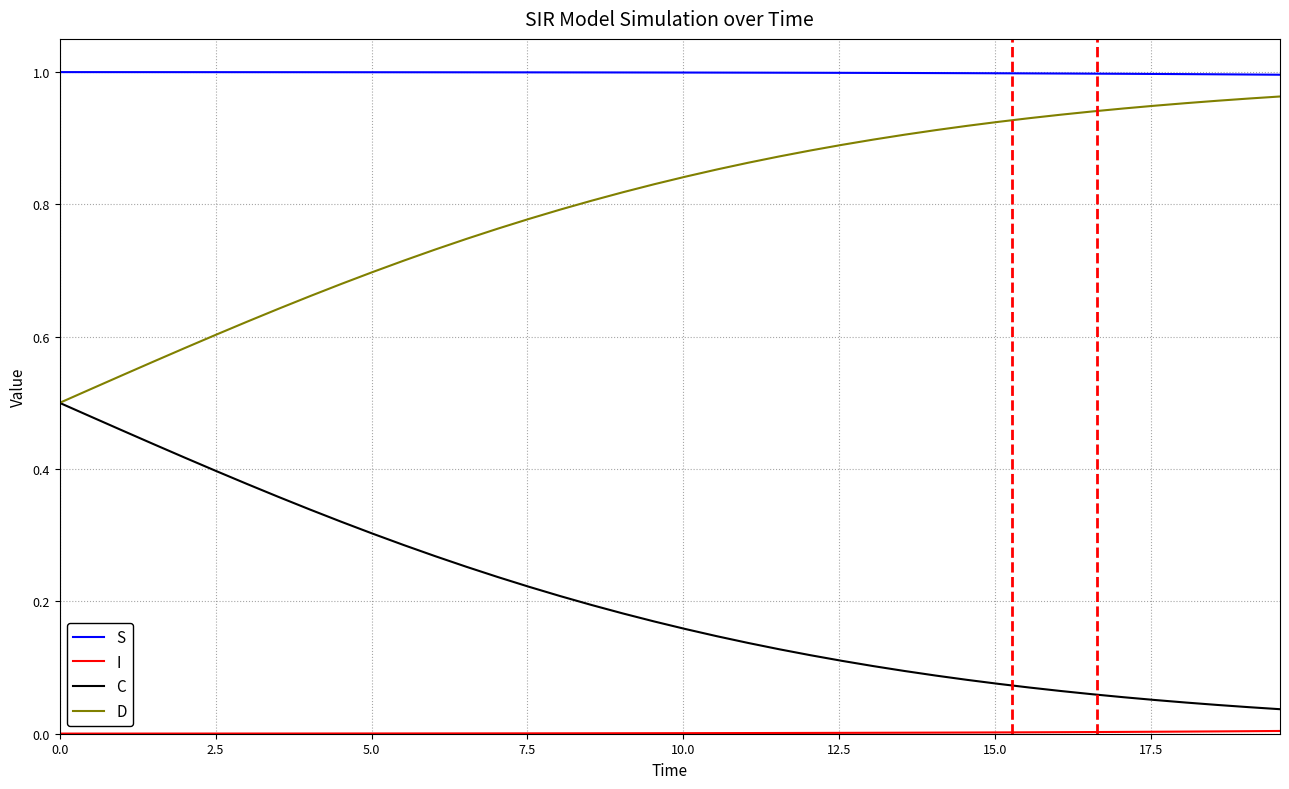

Which series has the largest total across all categories?

S